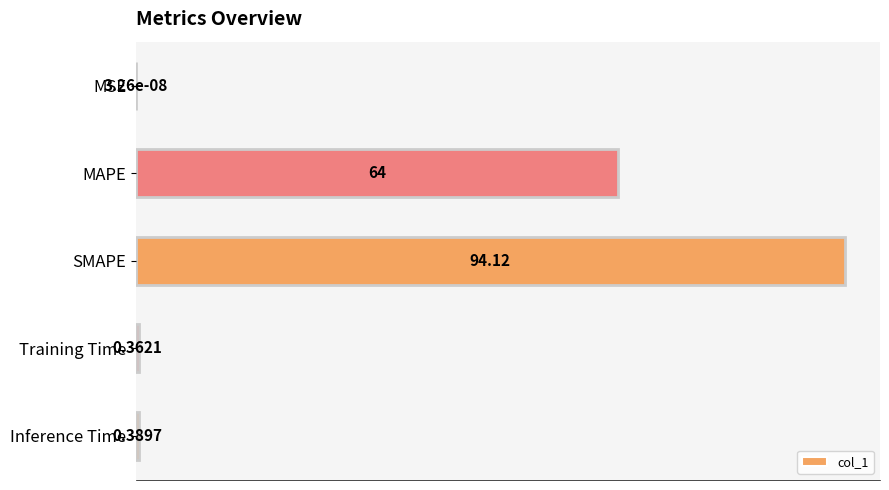

Are the bars horizontal?

Yes